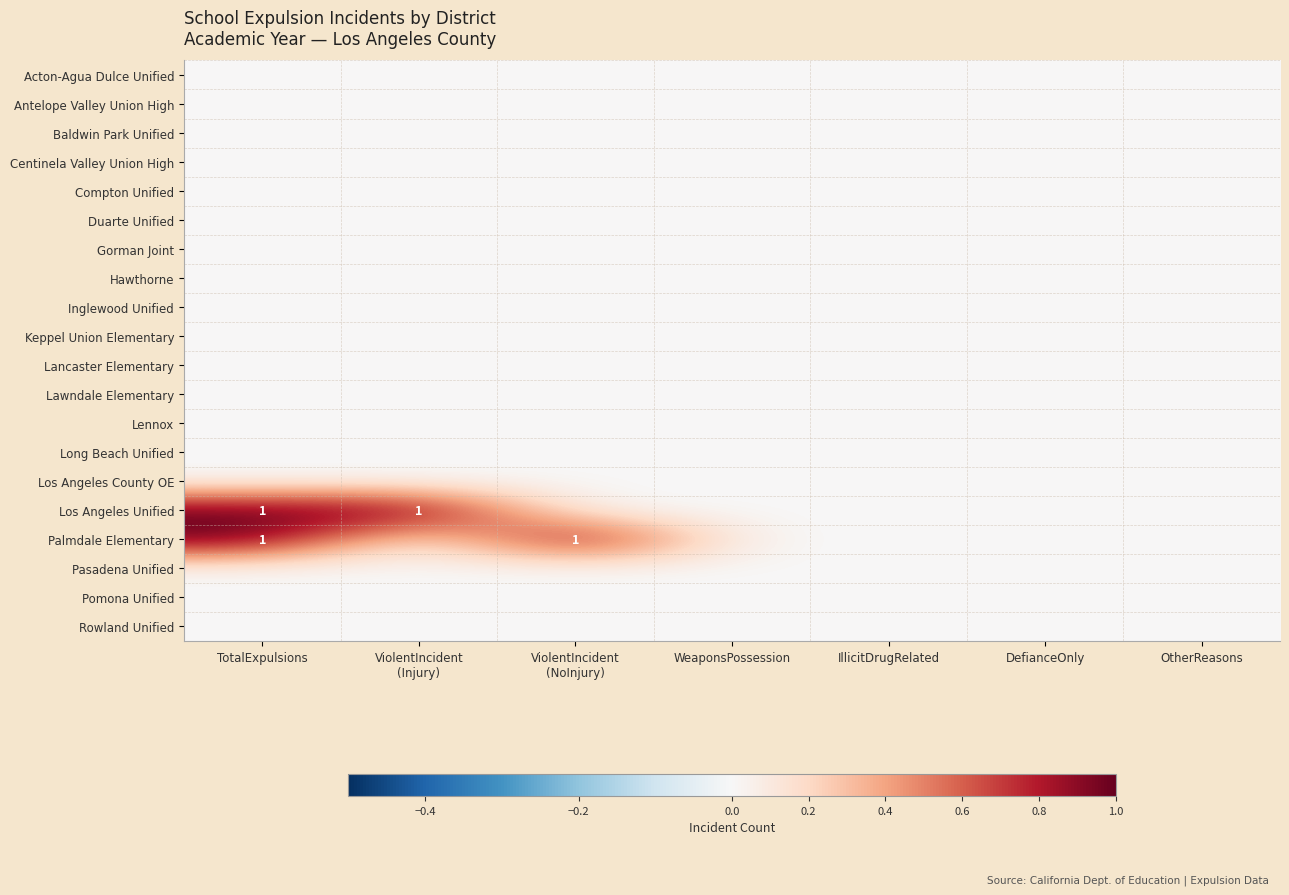

At how many categories does at least one series exceed 0?

3